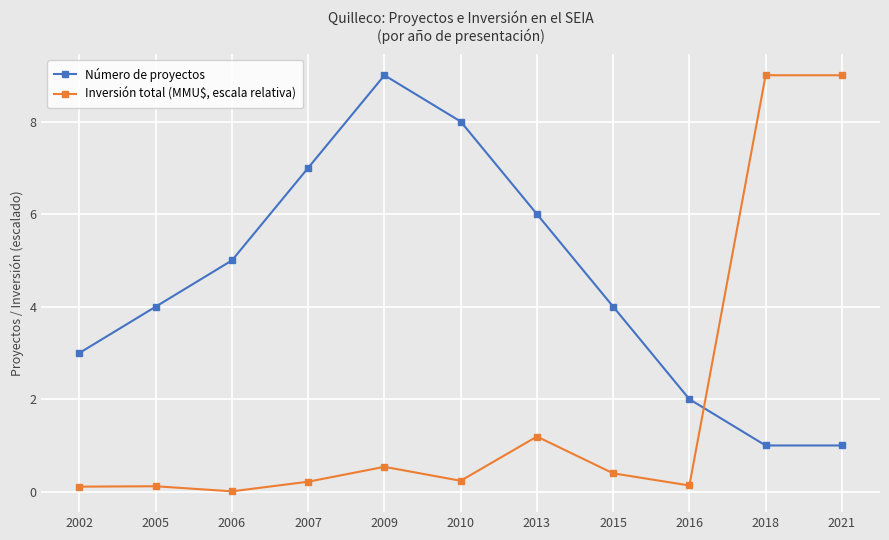

At which category does Inversión total (MMU$, escala relativa) reach its first local valley?

2006